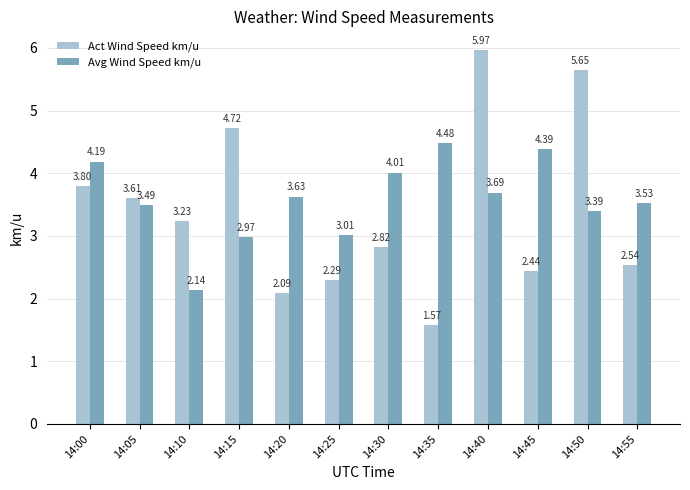

At which label does Avg Wind Speed km/u first exceed 3?

14:00